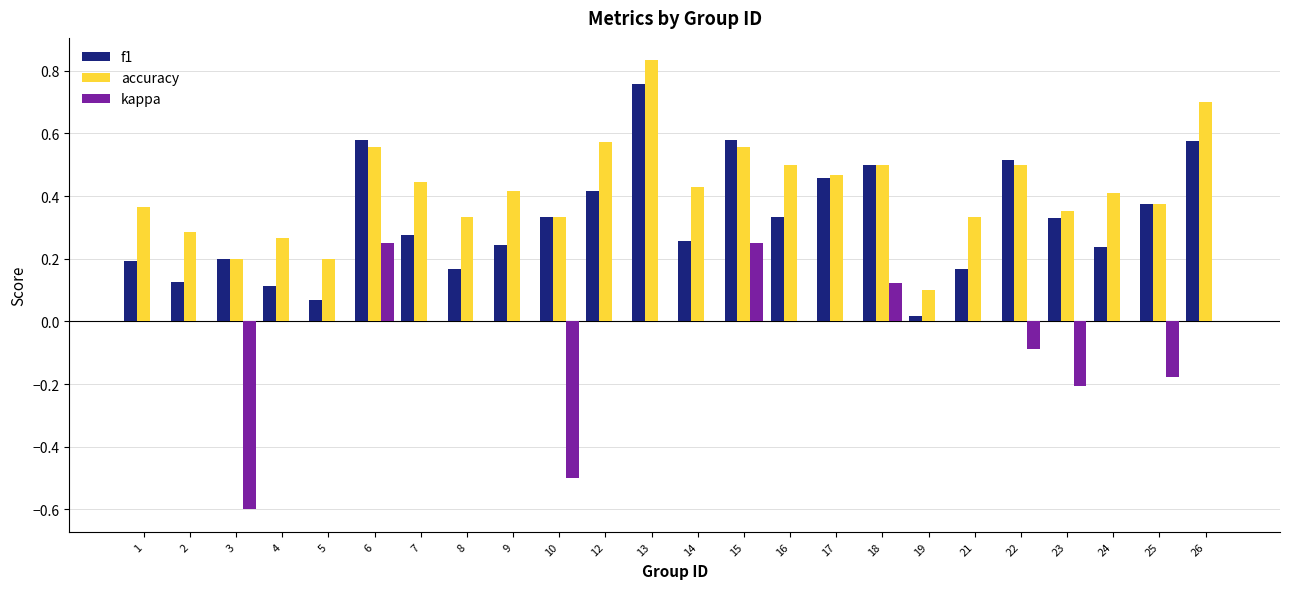

Which series changed the most between 7 and 13?

f1